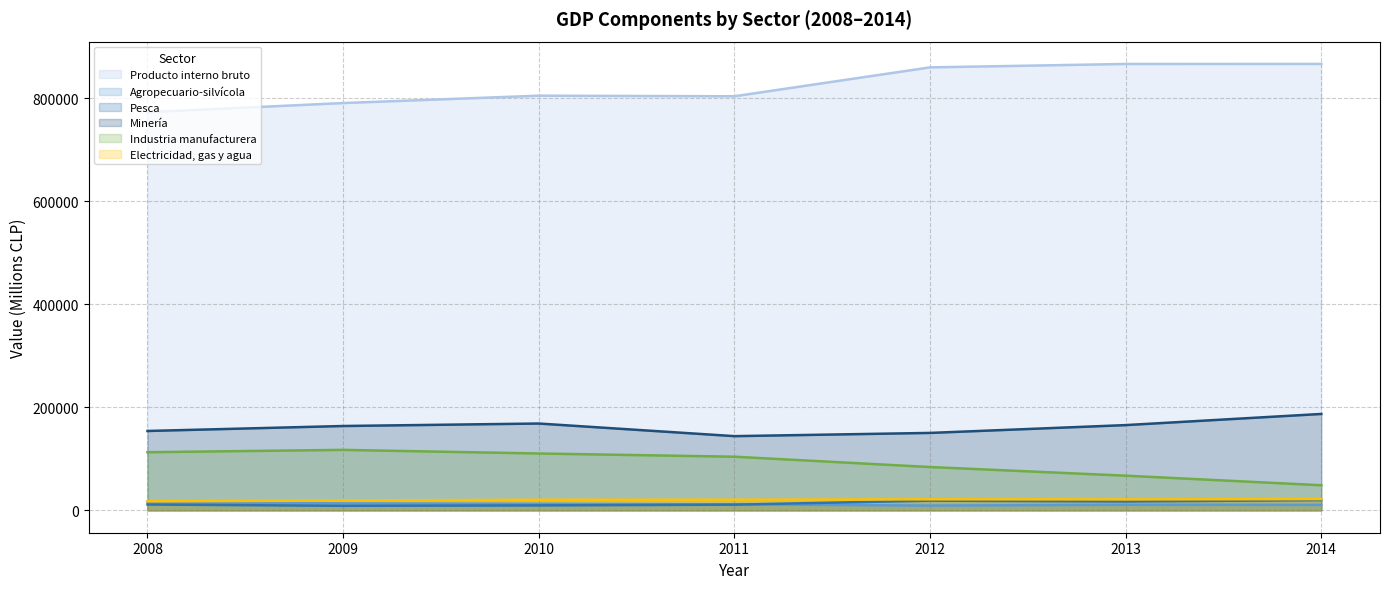

What is the difference between the maximum and minimum values in the Electricidad, gas y agua series?

4158